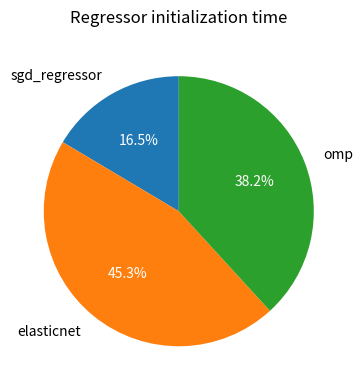

Does omp represent more than half of the total?

No